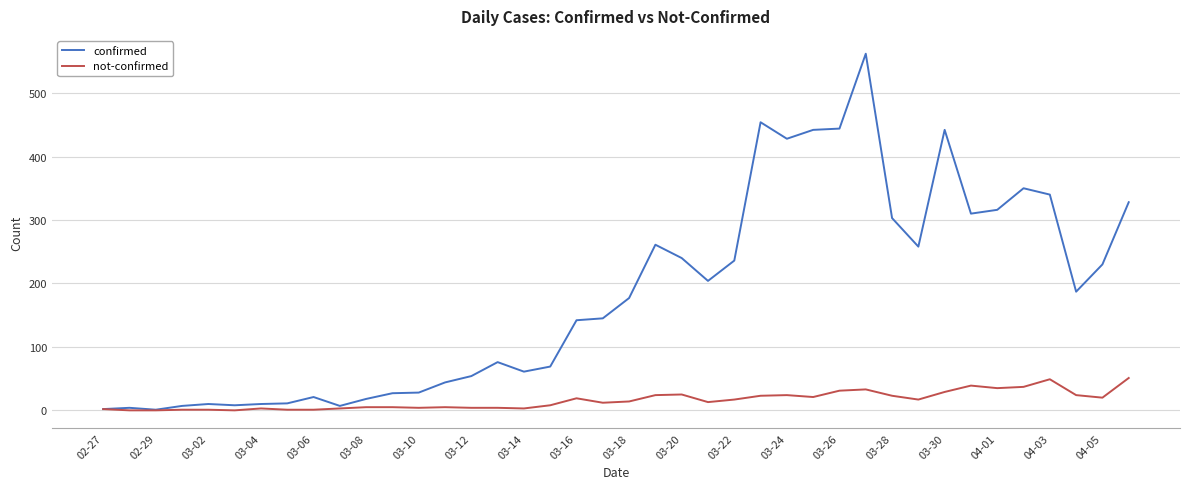

Which series has the largest range (max minus min)?

confirmed